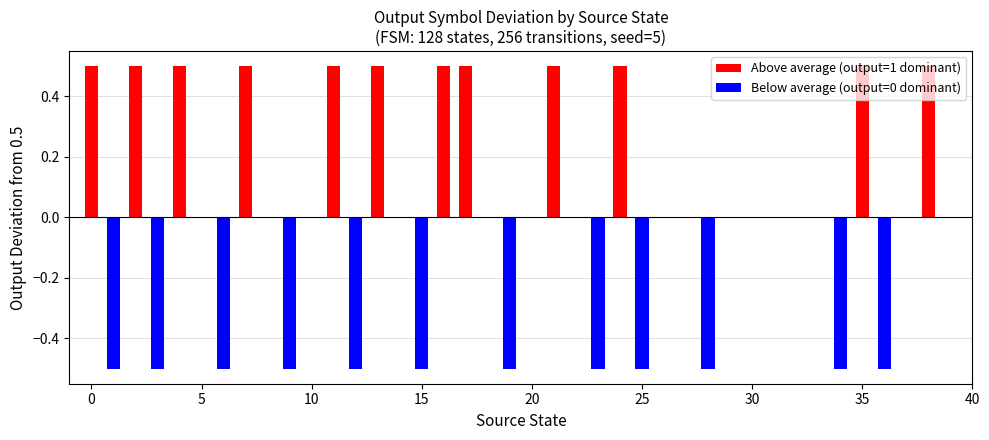

What is the greatest value displayed?

0.5